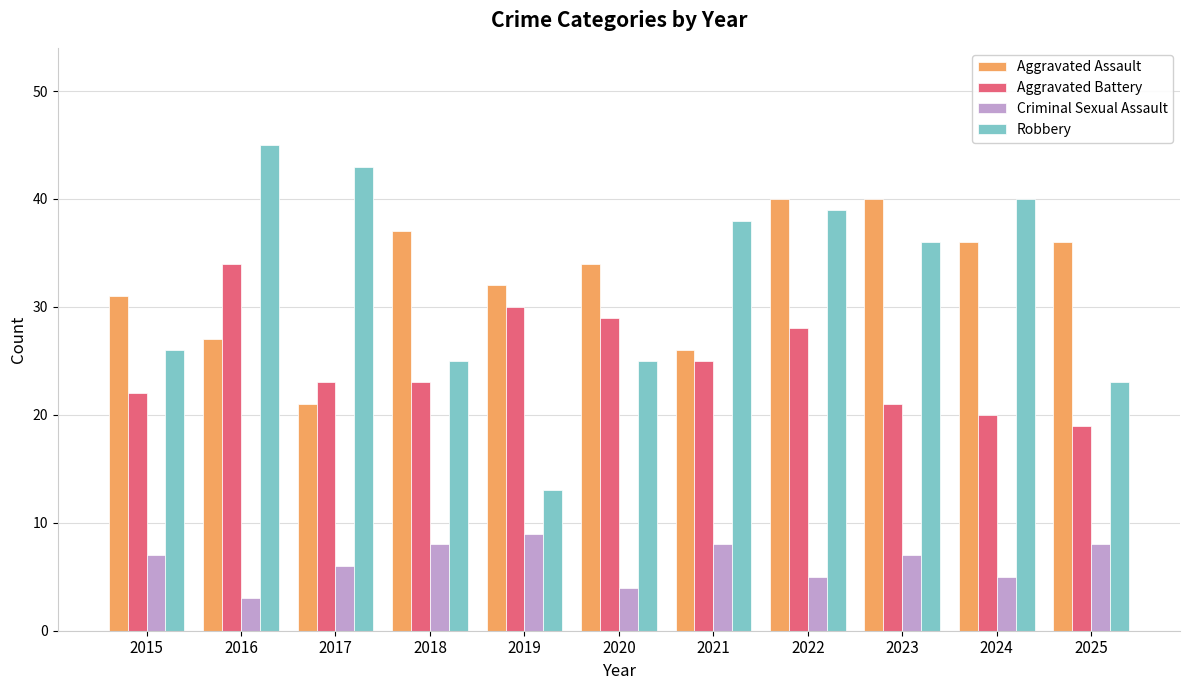

Reading left to right, what are all the values shown in this chart?

Aggravated Assault: 31	27	21	37	32	34	26	40	40	36	36
Aggravated Battery: 22	34	23	23	30	29	25	28	21	20	19
Criminal Sexual Assault: 7	3	6	8	9	4	8	5	7	5	8
Robbery: 26	45	43	25	13	25	38	39	36	40	23